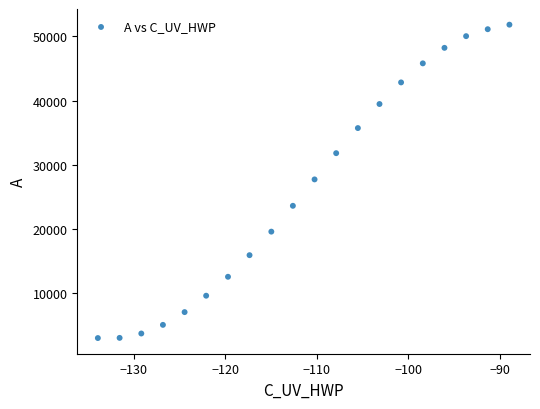

What is the range of X values (max minus min)?

45.0